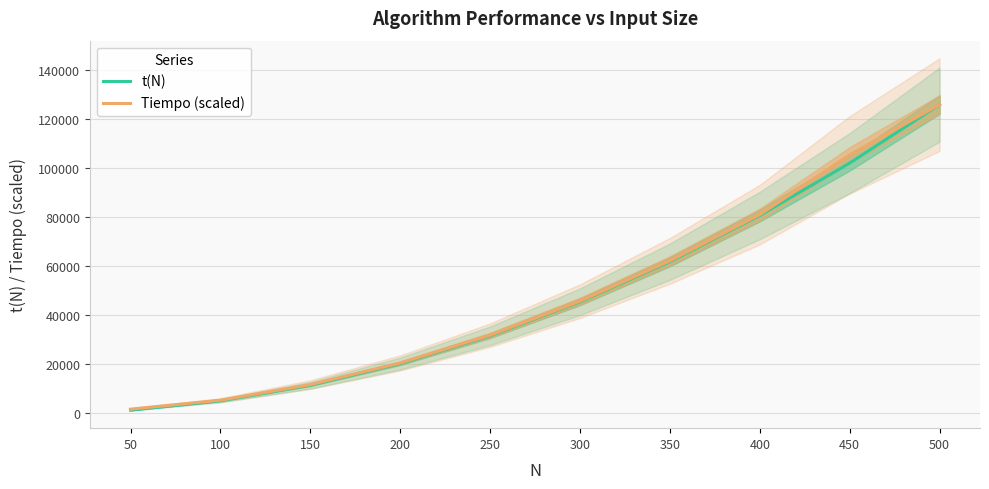

What are all the series names shown in the legend?

t(N), Tiempo (scaled)